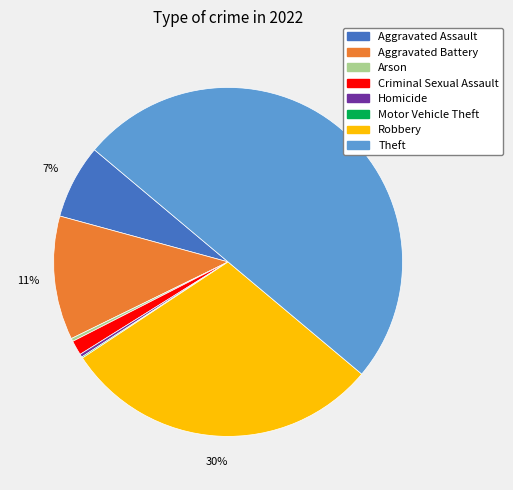

Which category has the biggest portion of the pie?

Theft